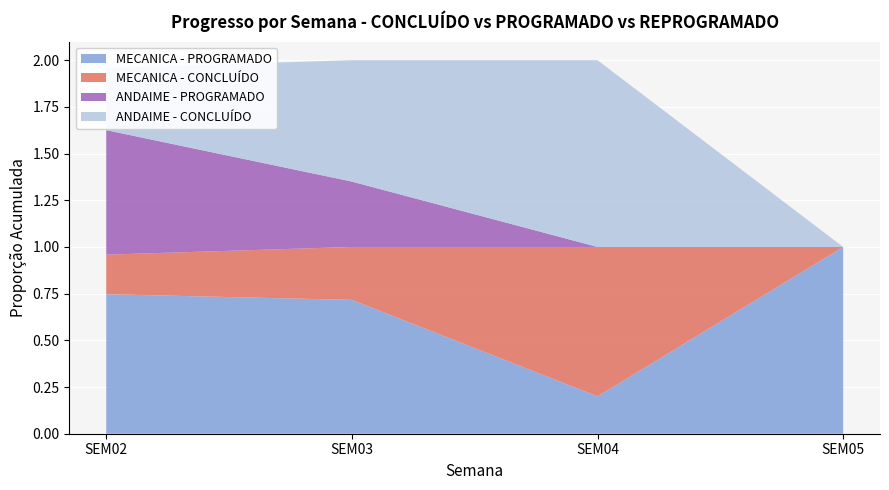

True or false: MECANICA - PROGRAMADO has a value of 0.7 at SEM03.

True